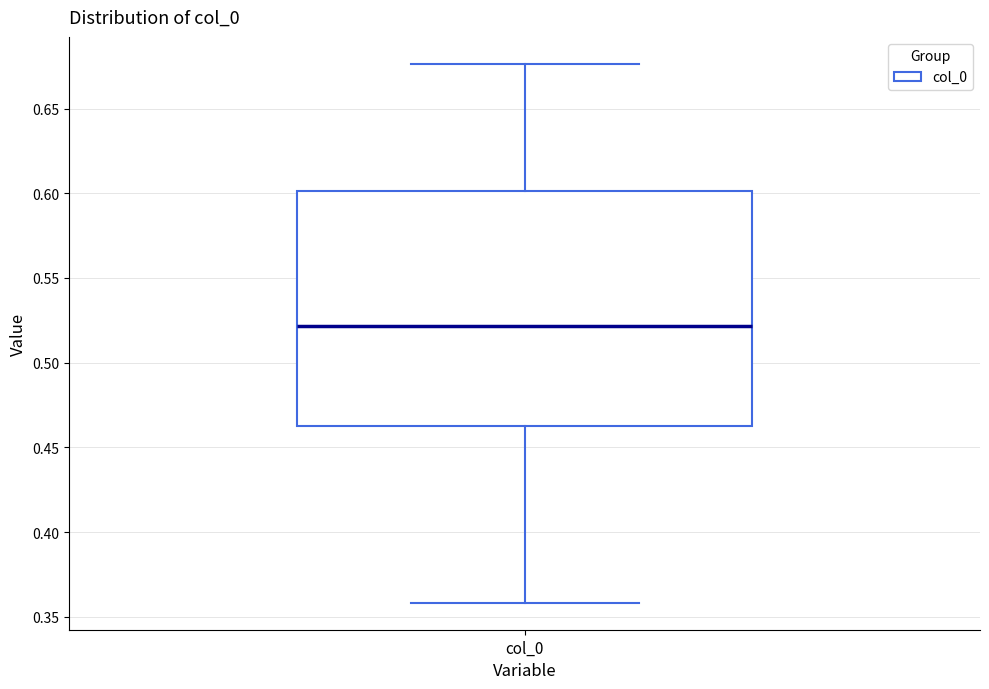

Transcribe this box plot: give where the median line is, the range the box spans, and where the two whiskers end, as read against the y-axis. The values are not printed on the chart, so give them approximately, as read against the axis.

median 0.520, box 0.465 to 0.600, whiskers 0.360 to 0.675